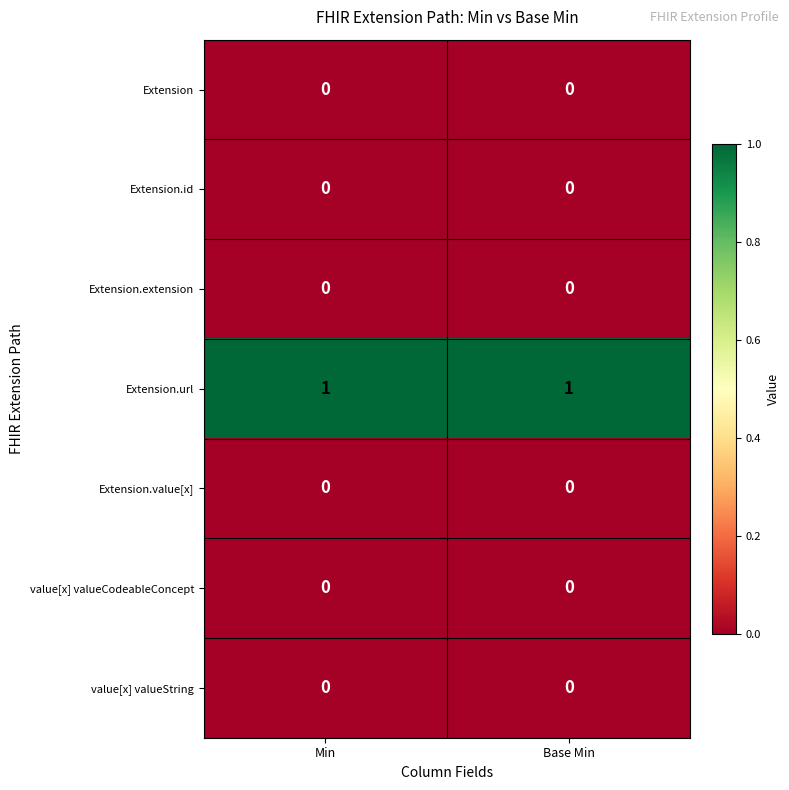

At how many categories does at least one series exceed 0?

2